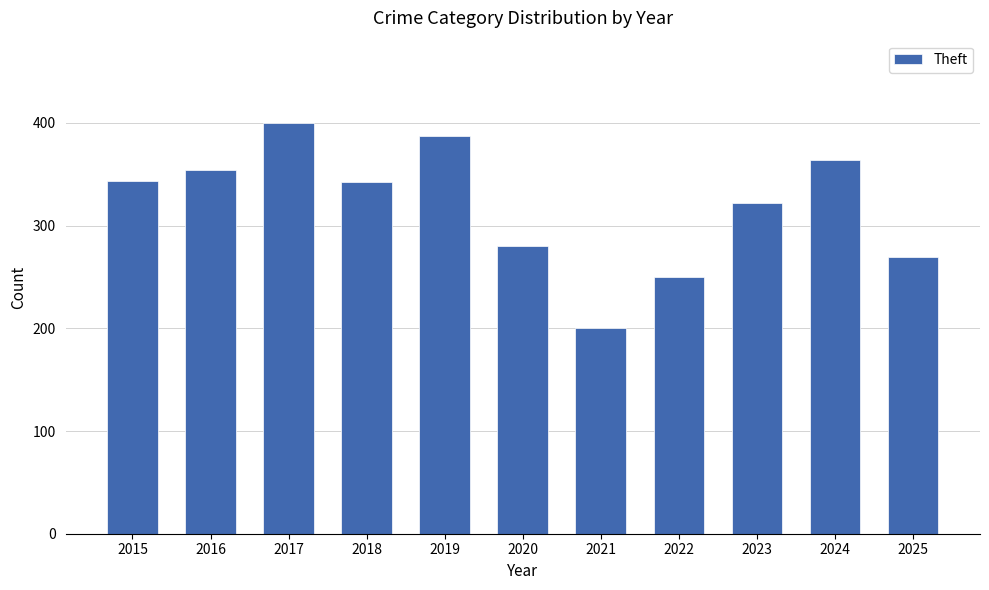

Which category has the highest value across all series?

2017